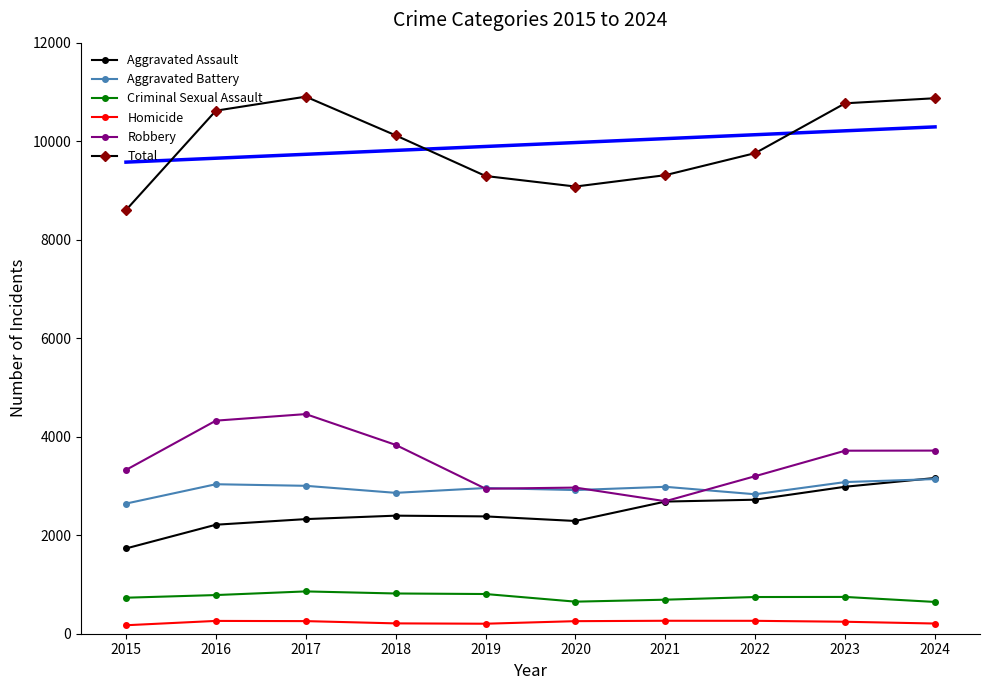

Where do Aggravated Battery and Robbery first cross each other?

2018 and 2019